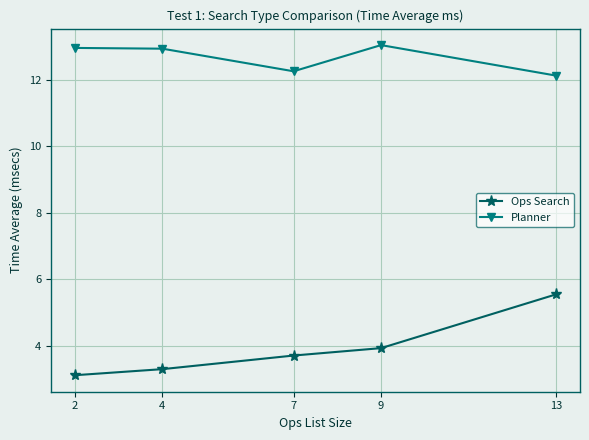

True or false: Ops Search and Planner cross at least once.

False